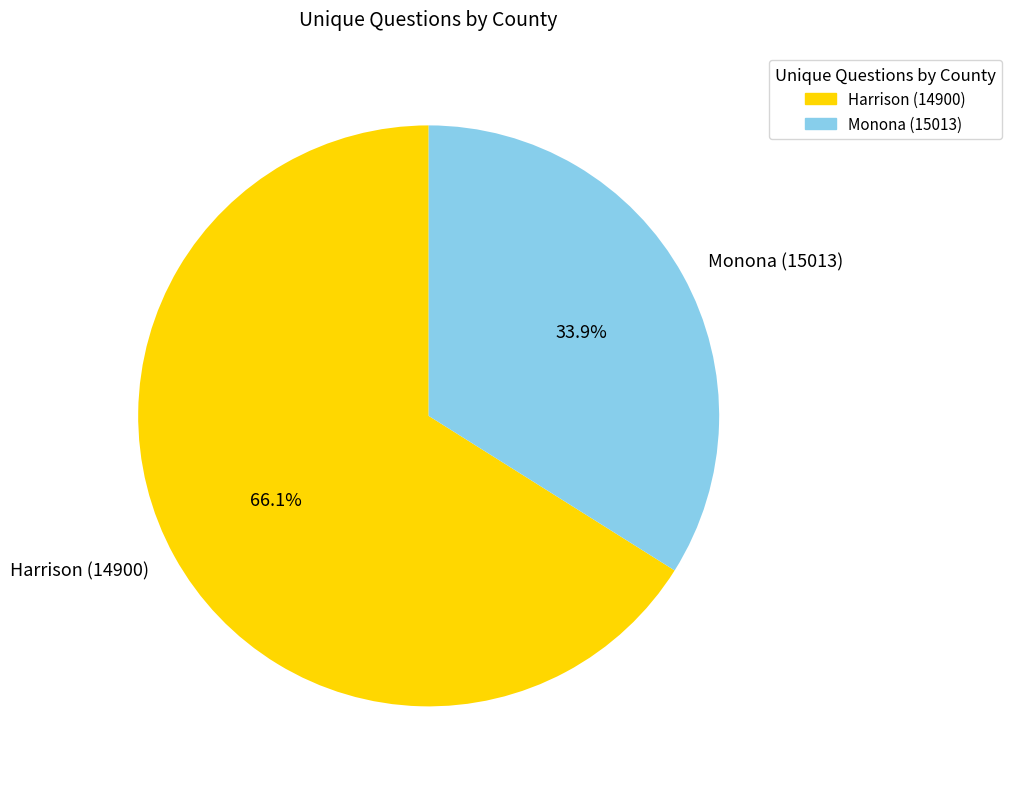

Is it true that Harrison (14900) is 74% of the pie?

False